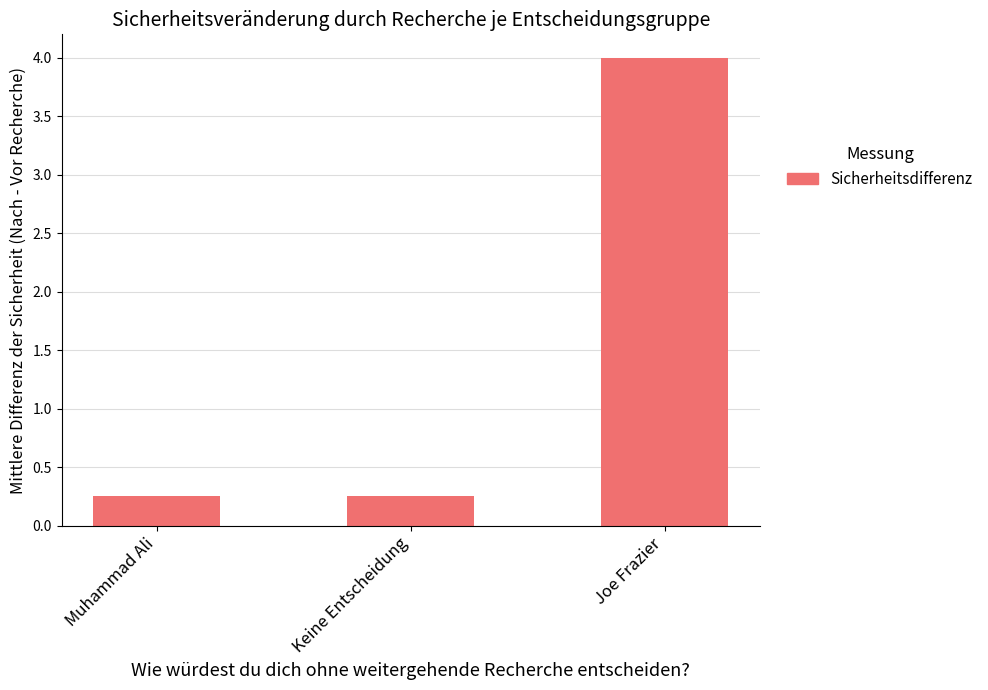

What is the sum of the values at Keine Entscheidung and Muhammad Ali?

0.5